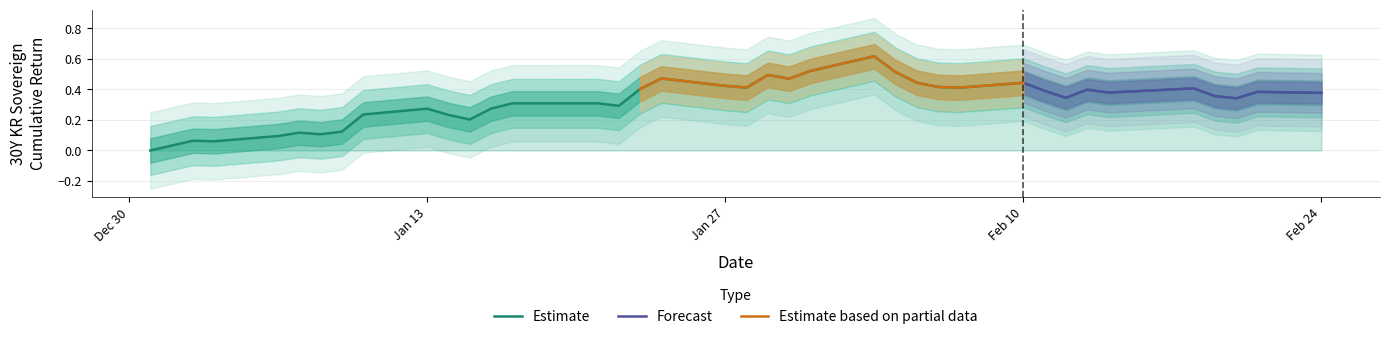

How many interior local peaks (higher than both neighbors) does the data have?

11